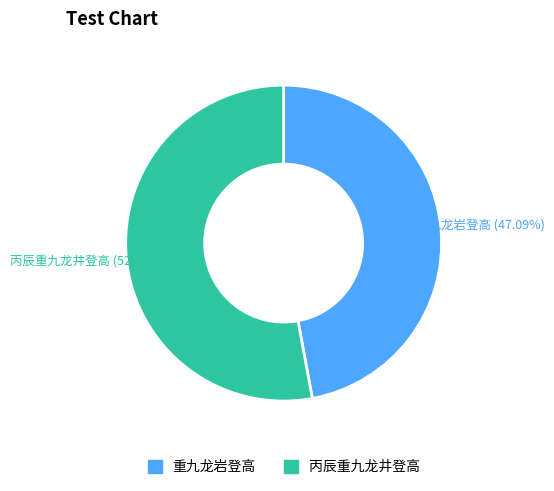

What is the largest slice in the pie chart?

丙辰重九龙井登高